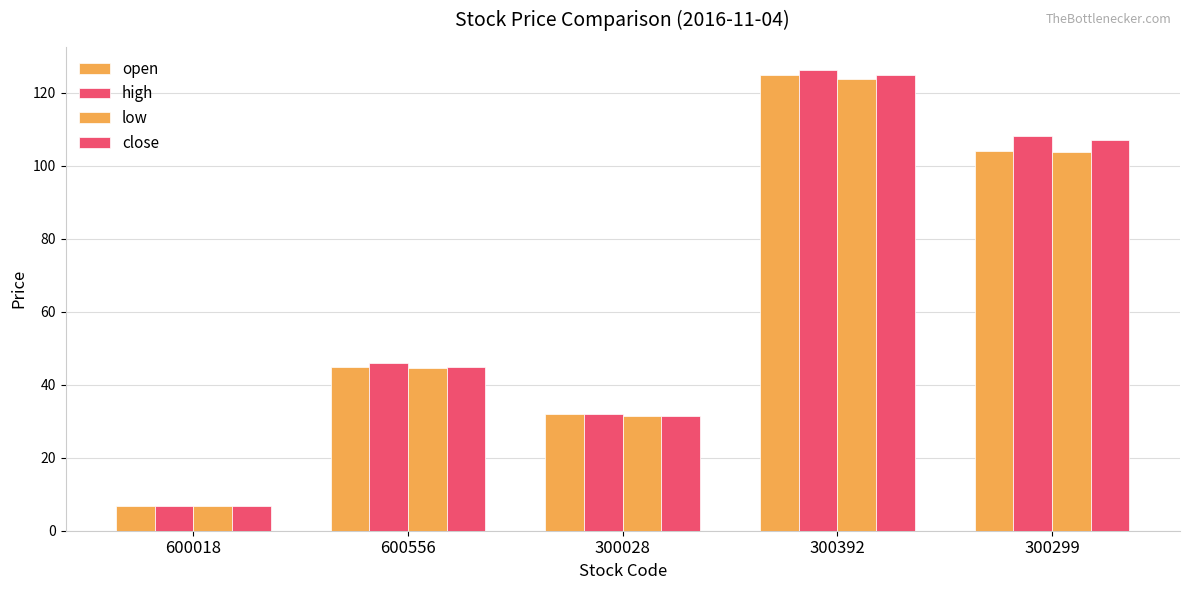

Is the value of open at 600018 greater than the value of high at 300392?

No